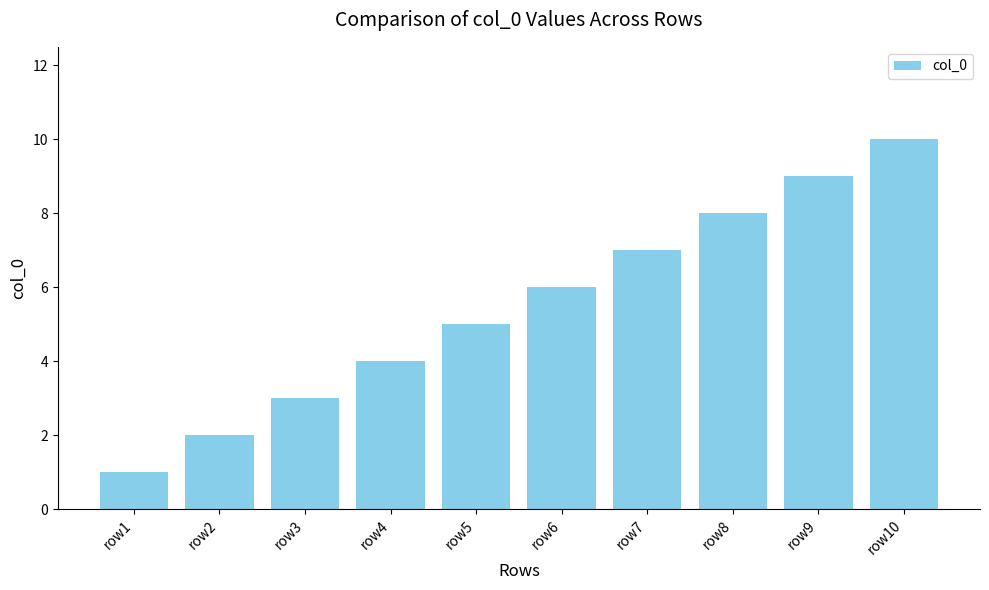

Reading right to left, what are all the values shown in this chart?

row10=10	row9=9	row8=8	row7=7	row6=6	row5=5	row4=4	row3=3	row2=2	row1=1